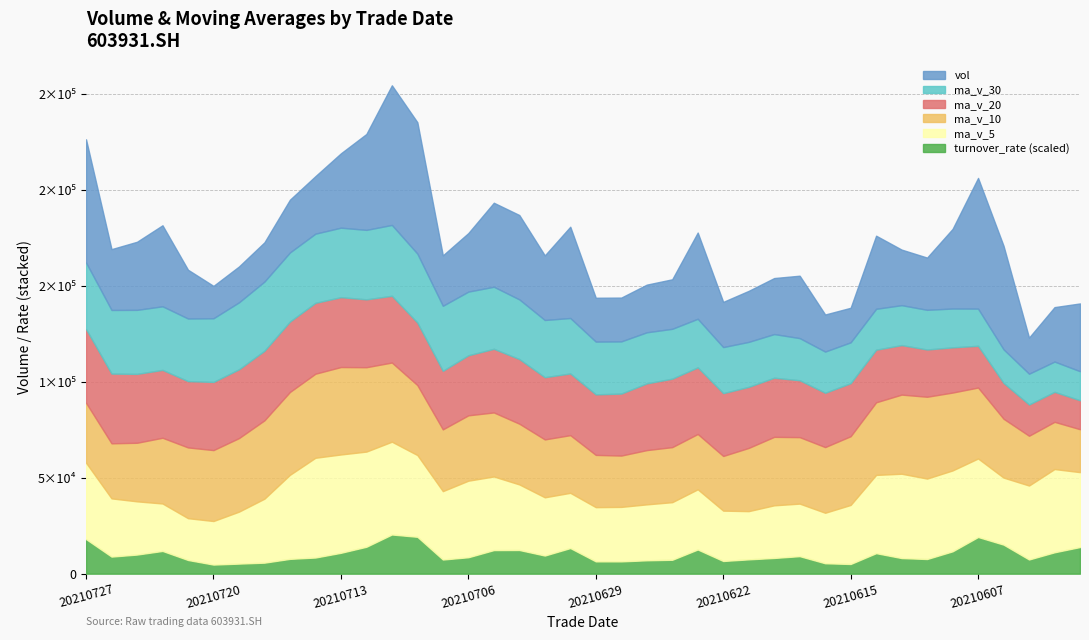

Which series has the largest total across all categories?

vol